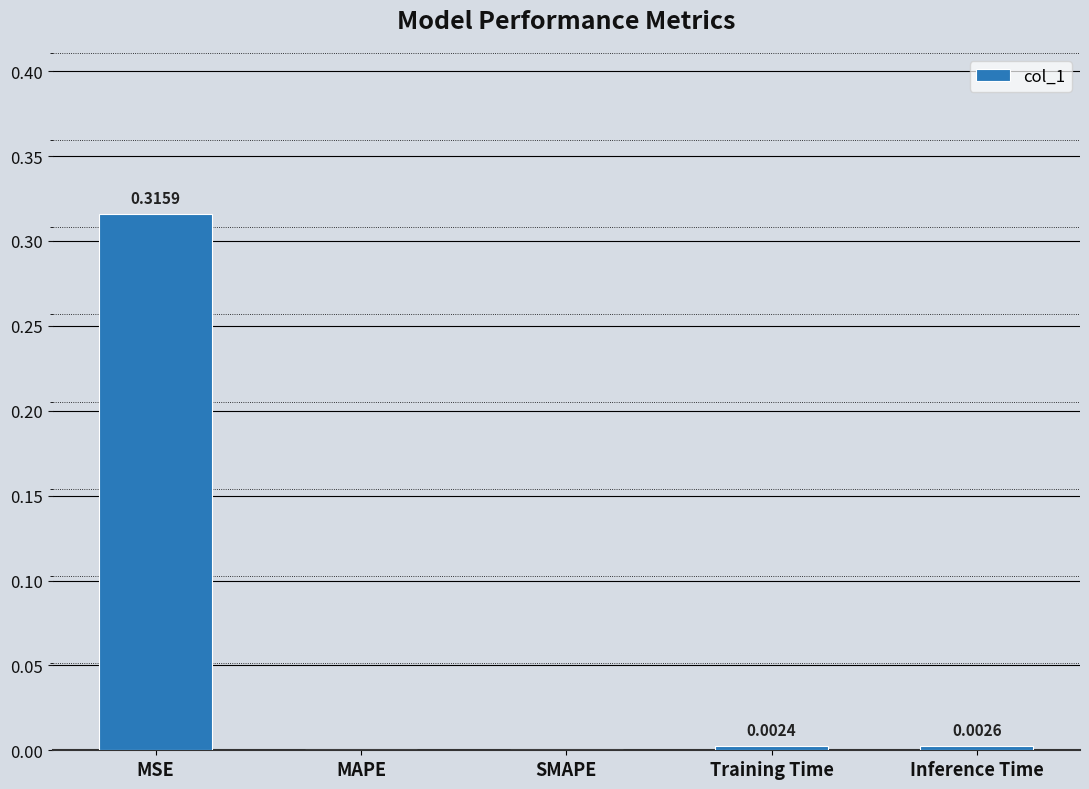

How many data points are above 0?

3